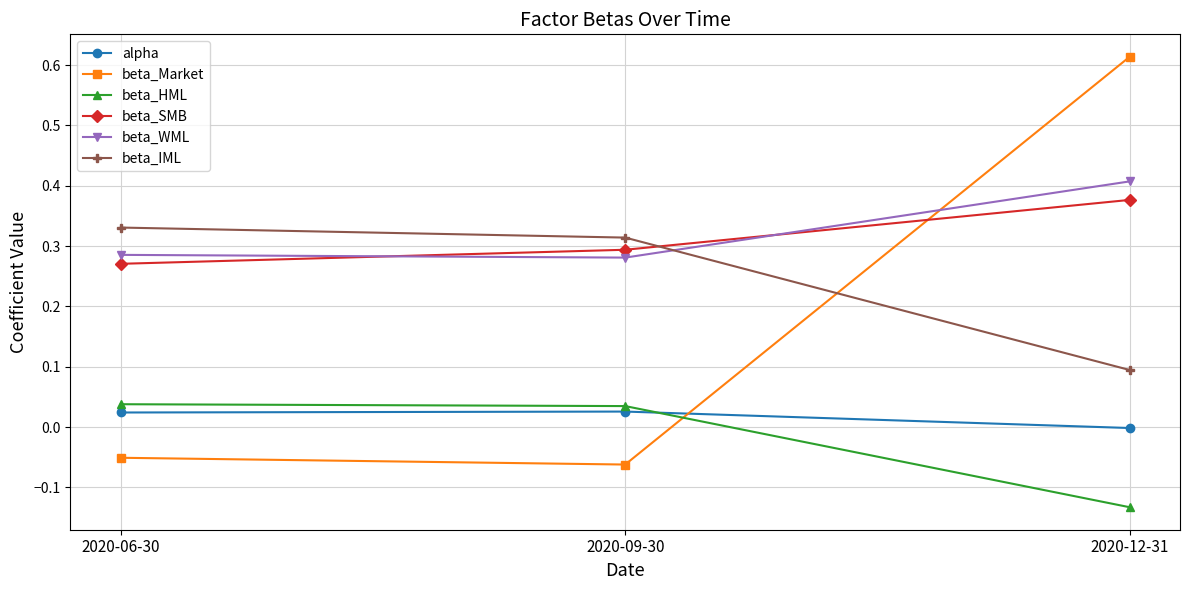

What is the label of the 1st point from the right?

2020-12-31